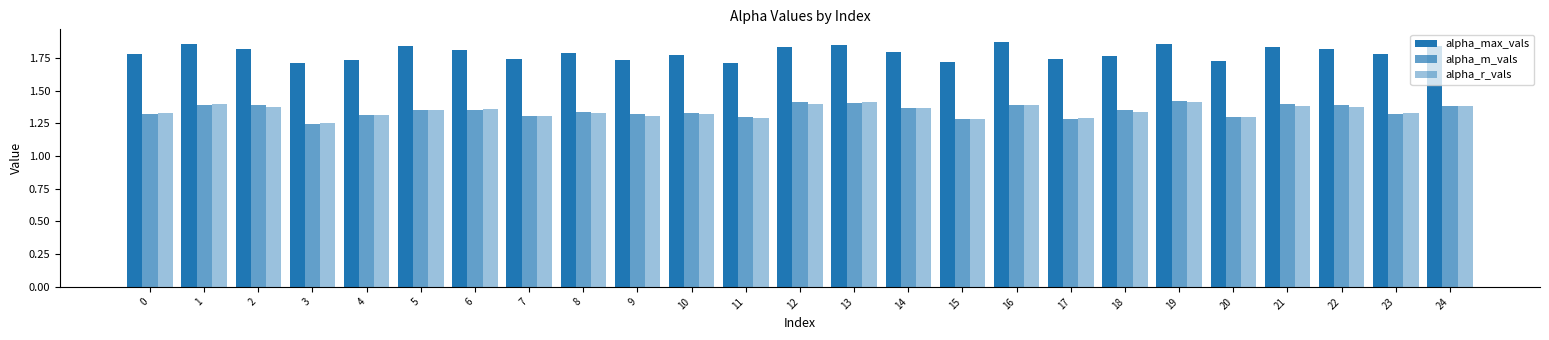

How many distinct data groups are displayed?

3